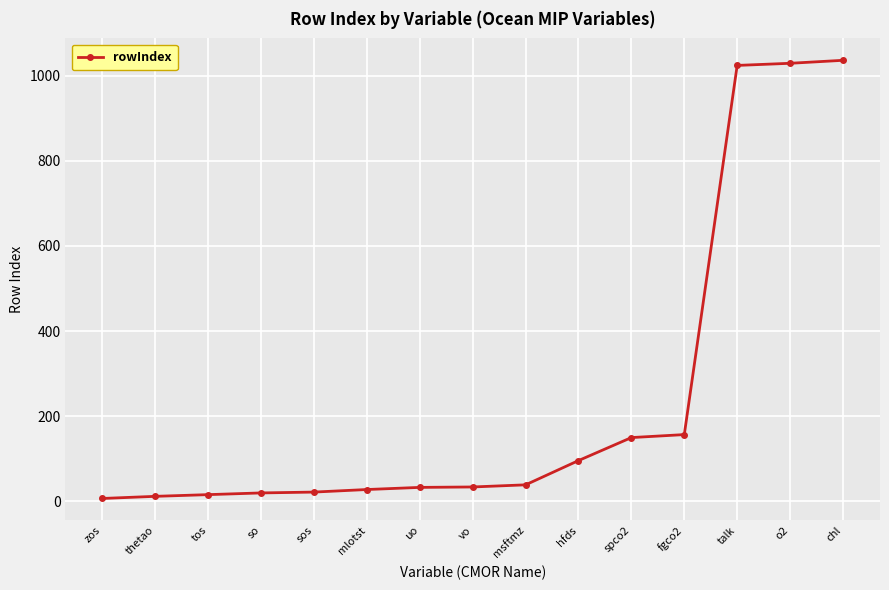

What is the smallest value displayed?

7